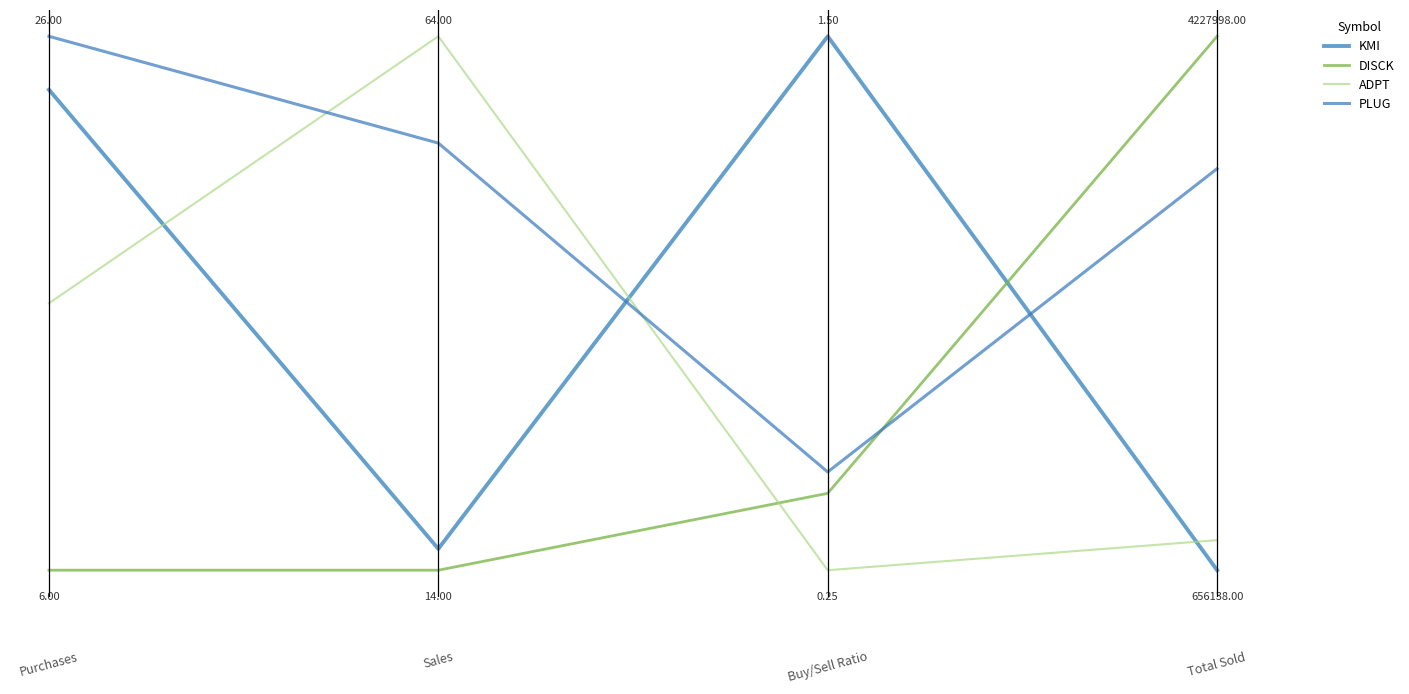

What is the sum of all PLUG values?

2.7